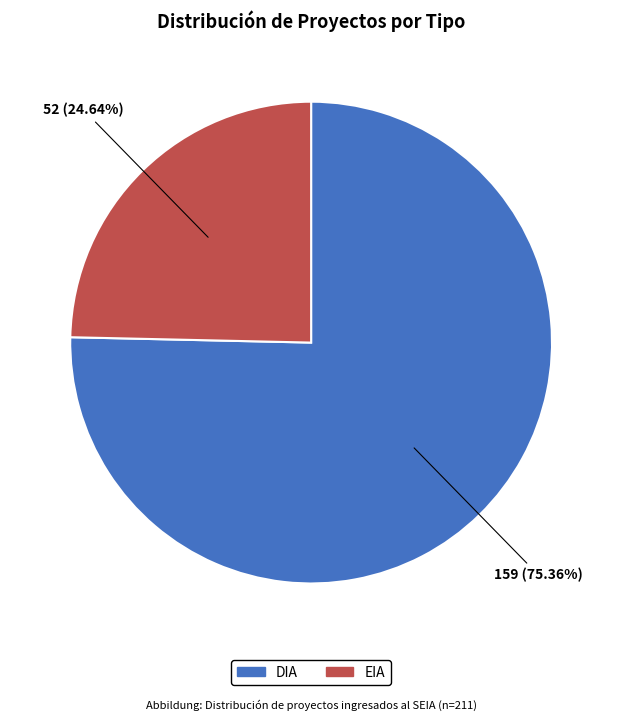

Does EIA represent more than half of the total?

No